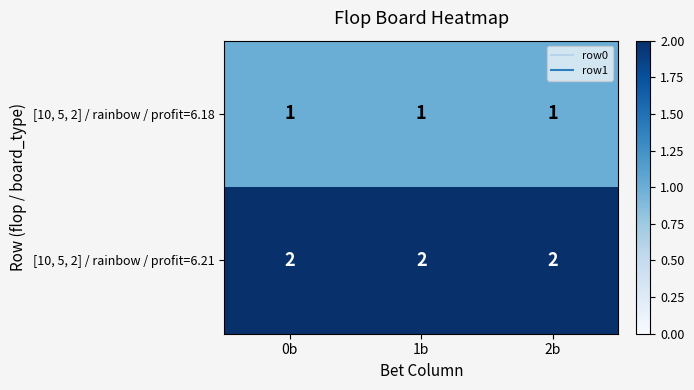

Is it true that [10, 5, 2] / rainbow / profit=6.21 equals 4 at 2b?

False